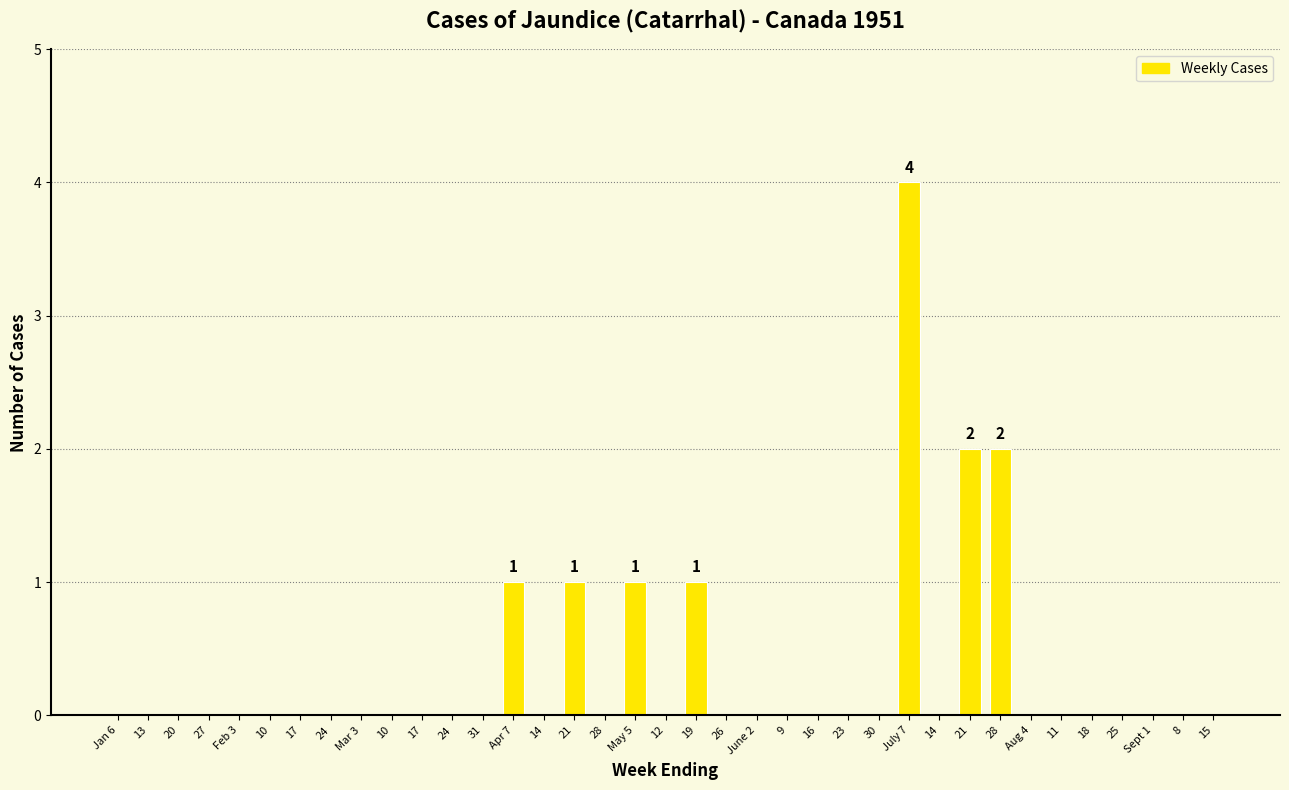

At which category does the chart reach its peak across all series?

July 7